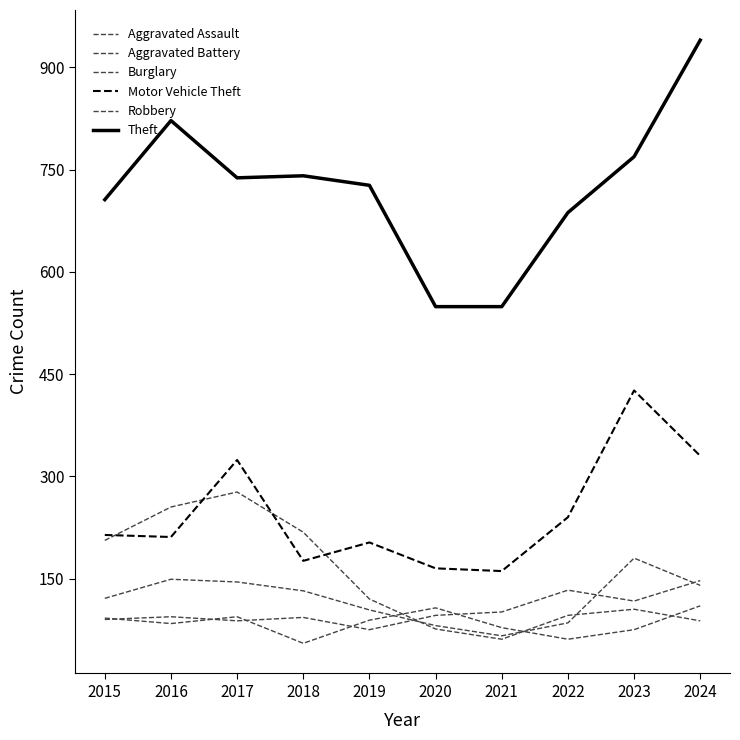

Where is the first local minimum for Theft?

2017